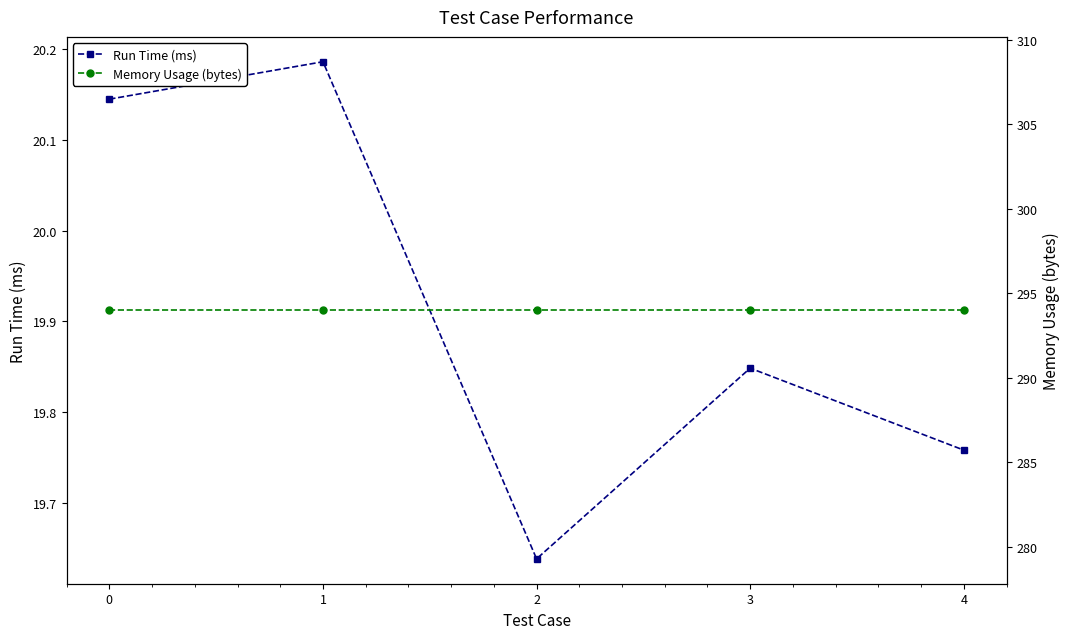

Rank the series at 3 from highest to lowest value.

Memory Usage (bytes), Run Time (ms)